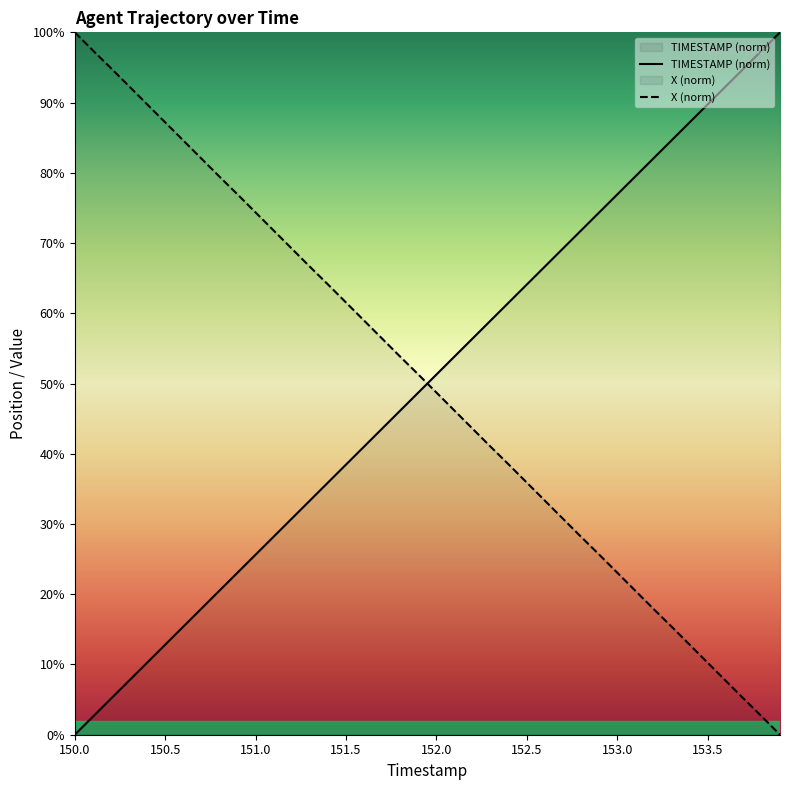

What is the sum of all X (norm) values?

1999.6